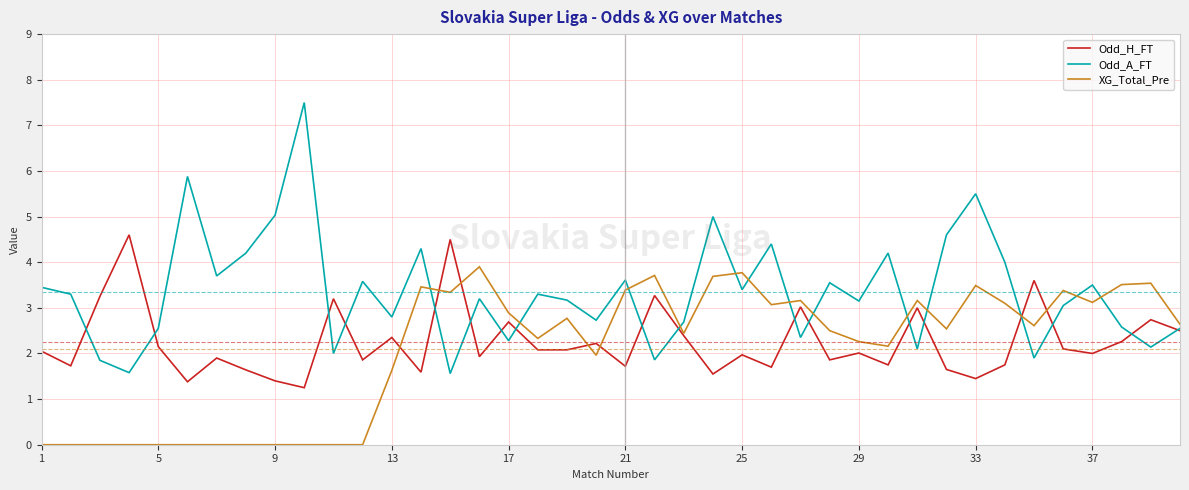

Rank the series by their maximum value, from lowest to highest.

XG_Total_Pre, Odd_H_FT, Odd_A_FT